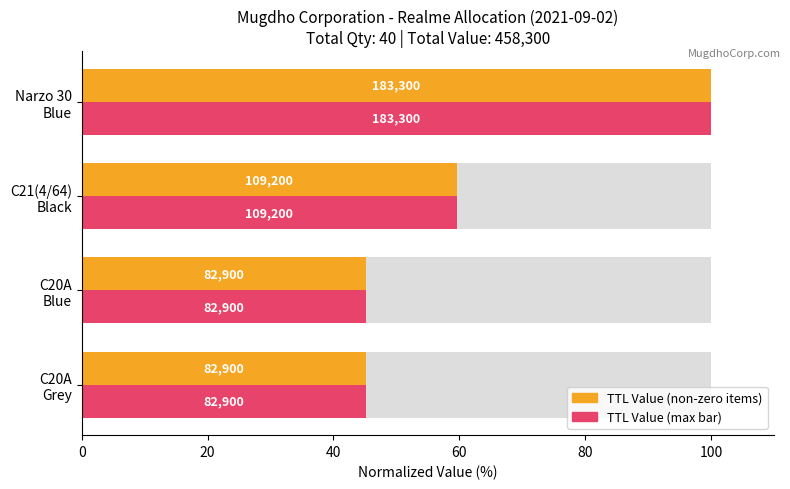

What is the smallest value displayed?

45.2